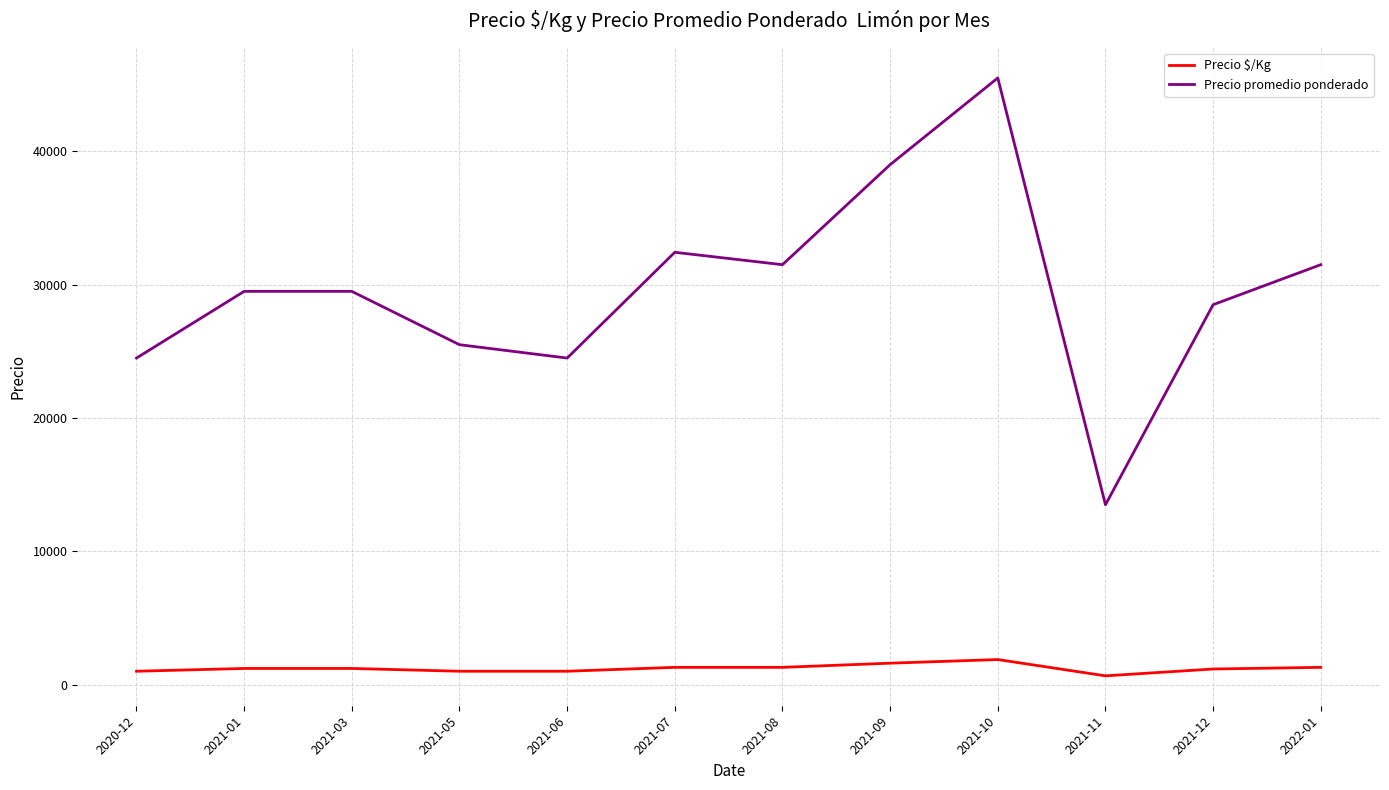

Which series changed the most between 2021-06 and 2021-12?

Precio promedio ponderado